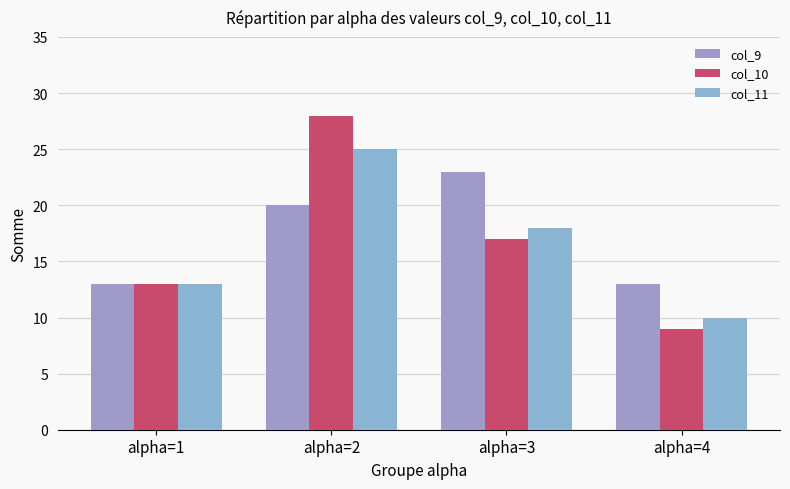

At which category is the sum across all series the highest?

alpha=2